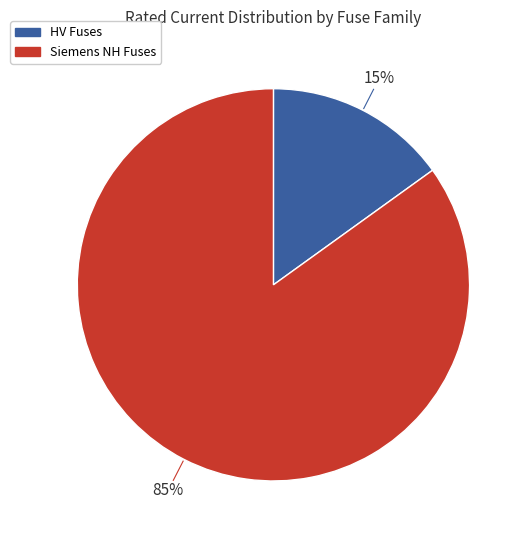

Does any single category account for the majority?

Yes